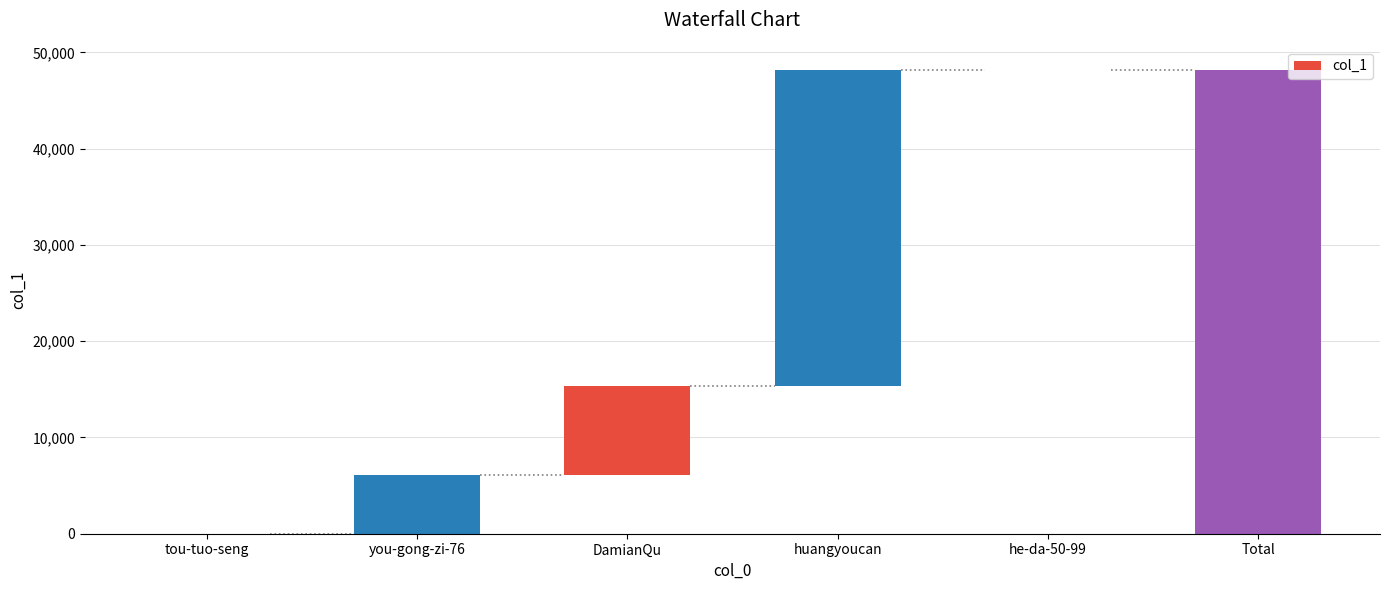

Reading left to right, transcribe all the data shown in this chart.

tou-tuo-seng=13	you-gong-zi-76=6115	DamianQu=9170	huangyoucan=32865	he-da-50-99=5	Total=48168